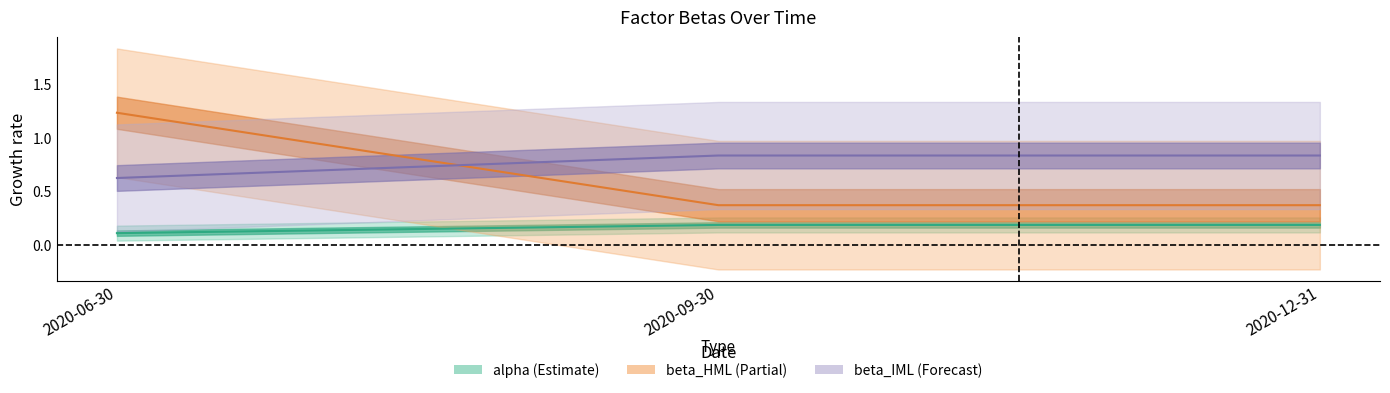

At which category is the sum across all series the highest?

2020-06-30